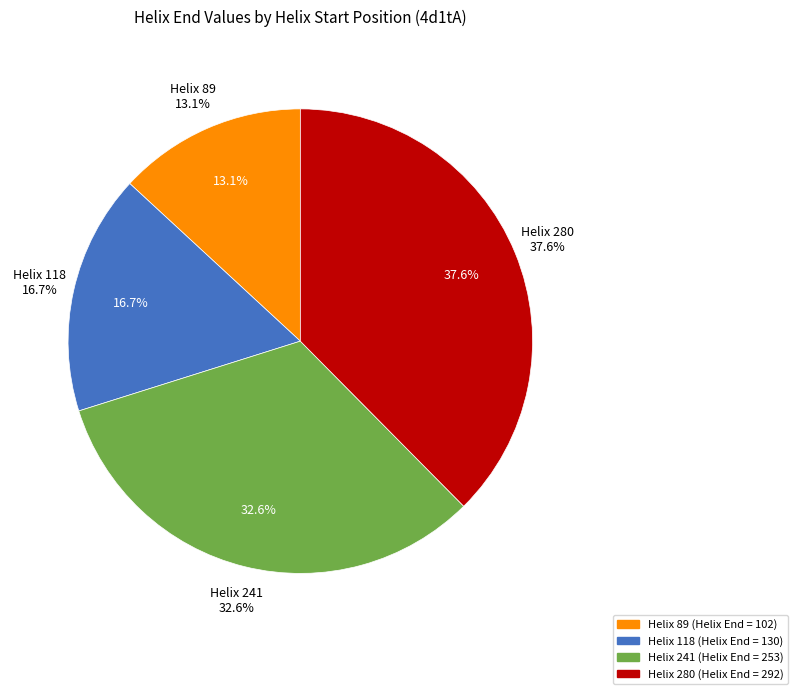

Which category has the smallest portion of the pie?

Helix 89